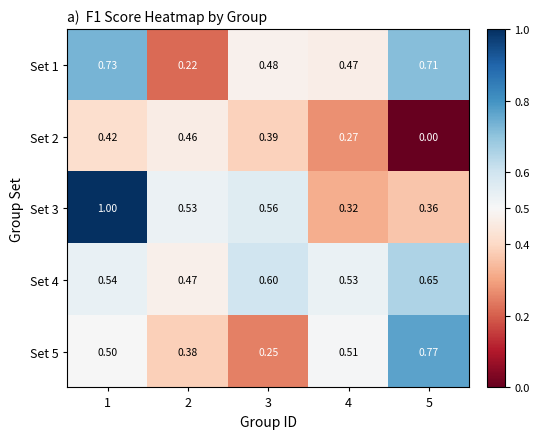

Is the value of Set 3 at 3 greater than the value of Set 2 at 5?

Yes